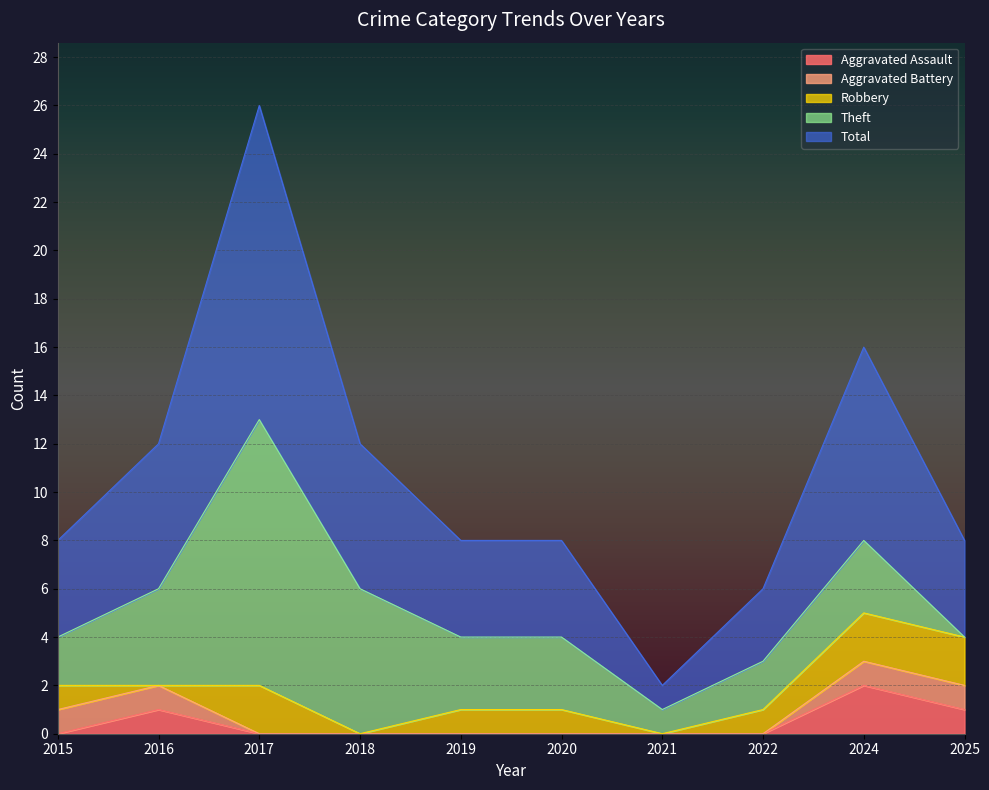

Reading left to right, what are all the values shown in this chart?

Aggravated Assault: 2015=0	2016=1	2017=0	2018=0	2019=0	2020=0	2021=0	2022=0	2024=2	2025=1
Aggravated Battery: 2015=1	2016=1	2017=0	2018=0	2019=0	2020=0	2021=0	2022=0	2024=1	2025=1
Robbery: 2015=1	2016=0	2017=2	2018=0	2019=1	2020=1	2021=0	2022=1	2024=2	2025=2
Theft: 2015=2	2016=4	2017=11	2018=6	2019=3	2020=3	2021=1	2022=2	2024=3	2025=0
Total: 2015=4	2016=6	2017=13	2018=6	2019=4	2020=4	2021=1	2022=3	2024=8	2025=4